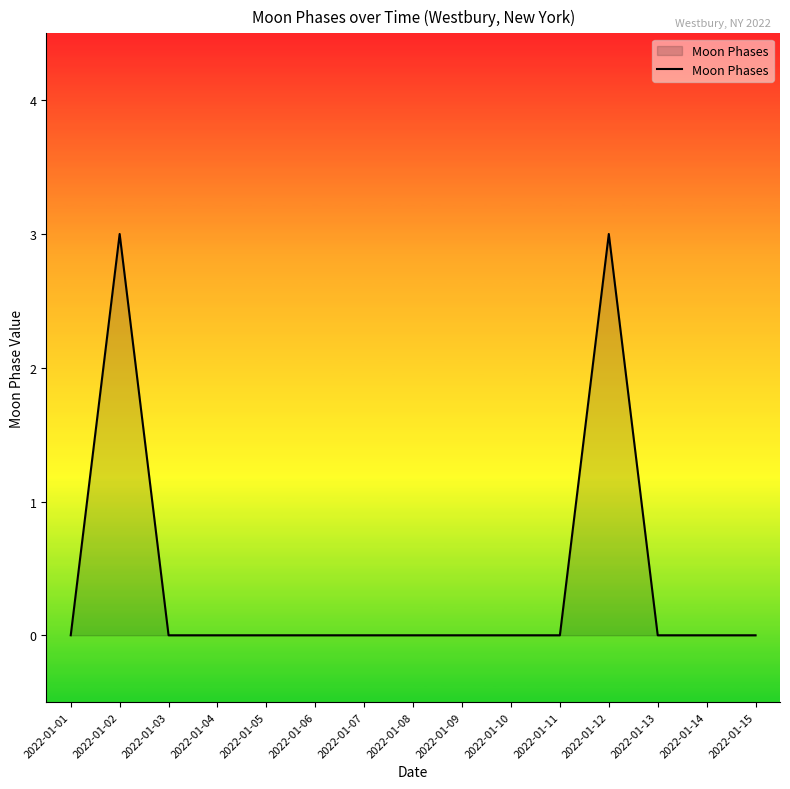

Reading left to right, extract all data points from this chart.

0	3	0	0	0	0	0	0	0	0	0	3	0	0	0